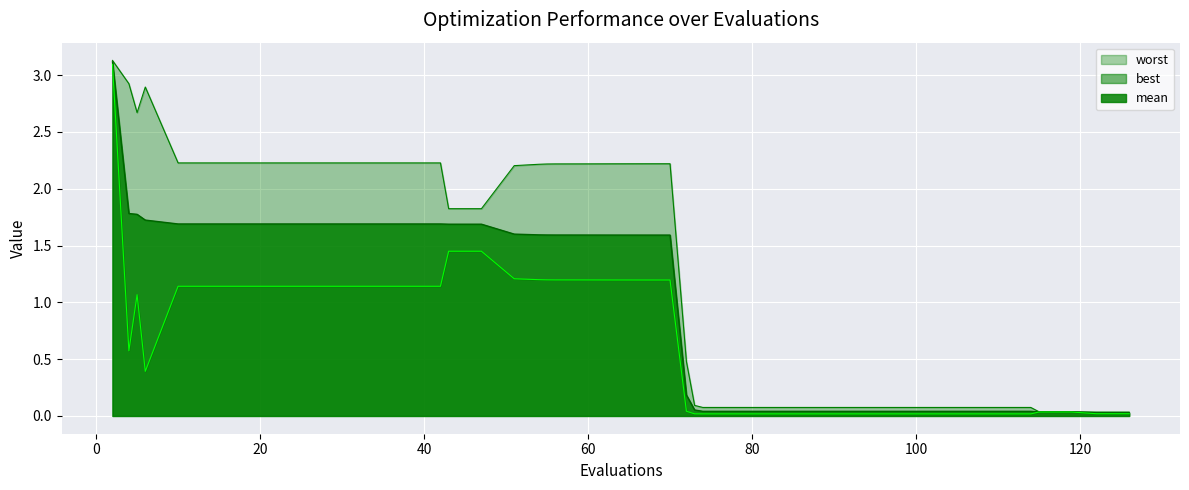

What is the maximum value for mean?

3.1